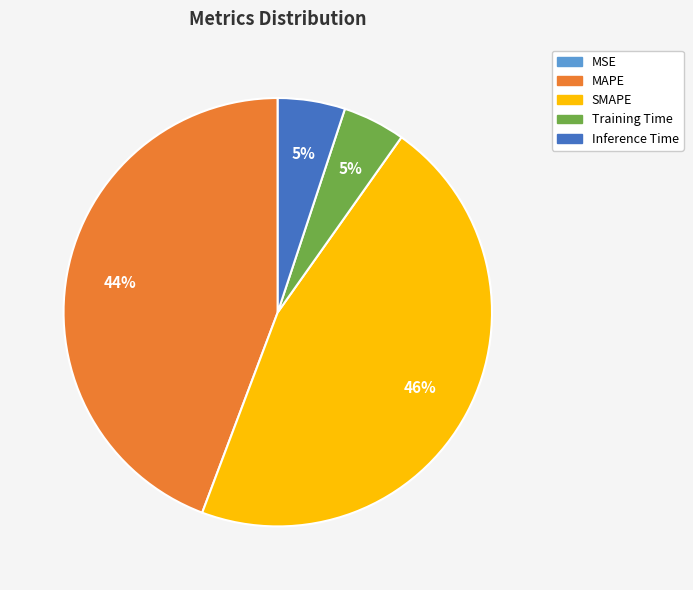

Which category has the biggest portion of the pie?

SMAPE